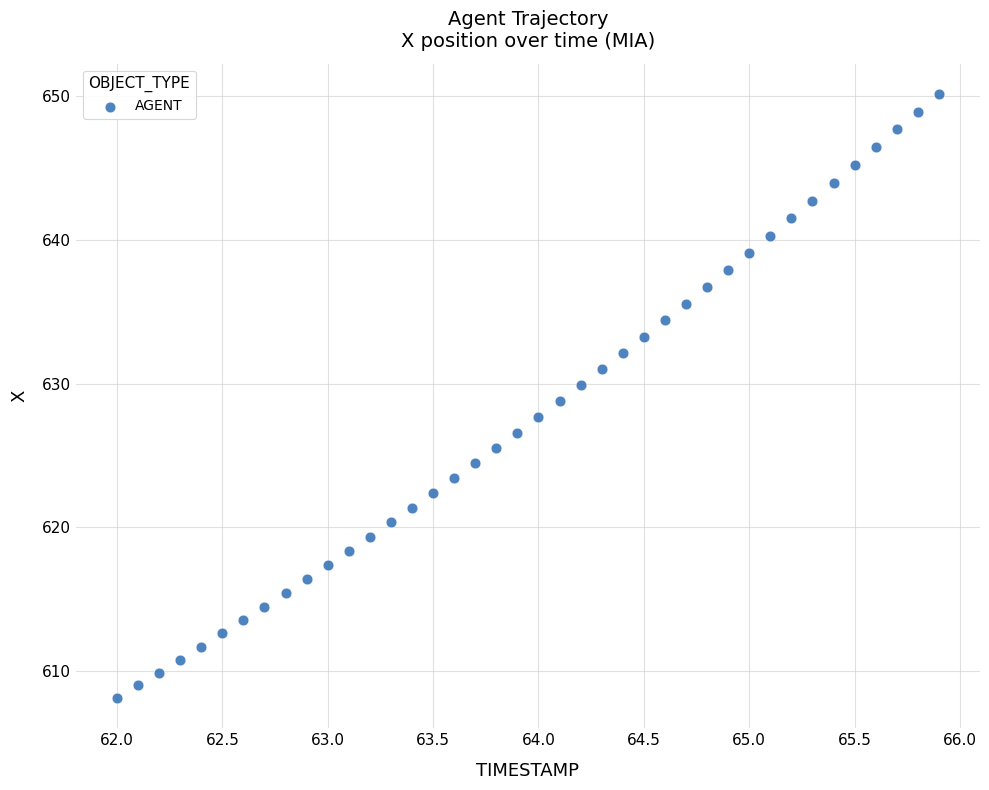

What is the range of X values (max minus min)?

3.9